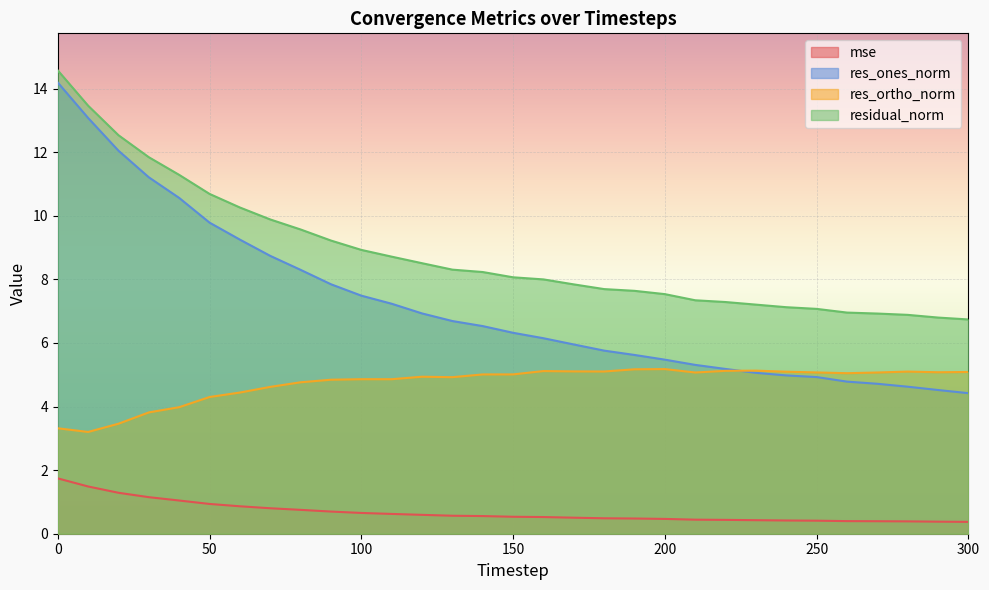

Rank the series by their maximum value, from highest to lowest.

residual_norm, res_ones_norm, res_ortho_norm, mse